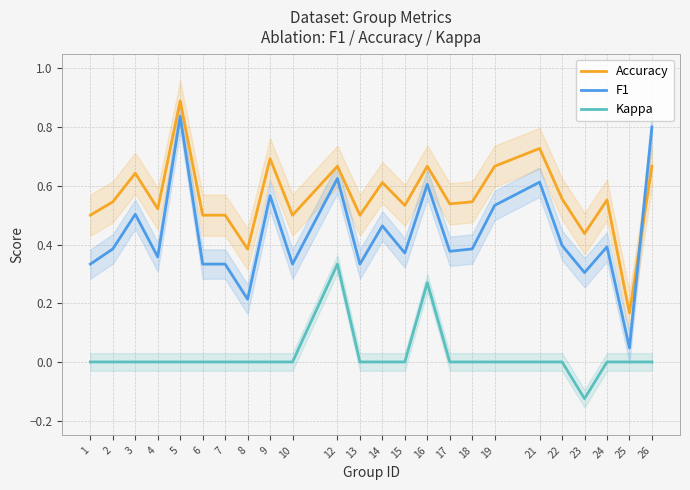

Which series has the largest total across all categories?

Accuracy